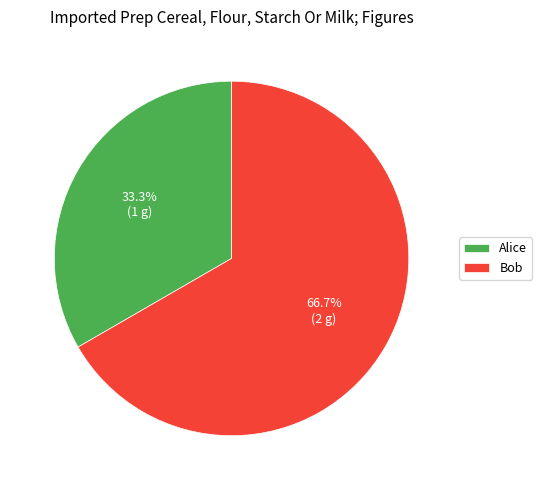

Which category has the biggest portion of the pie?

Bob